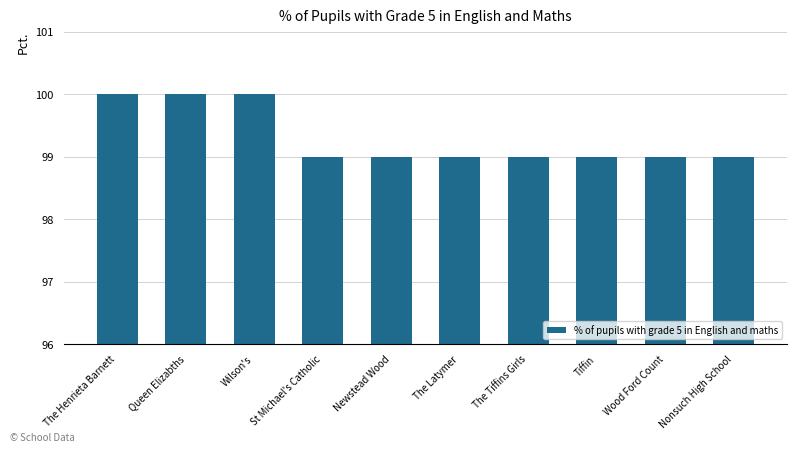

What is the approximate value at Wilson's?

100